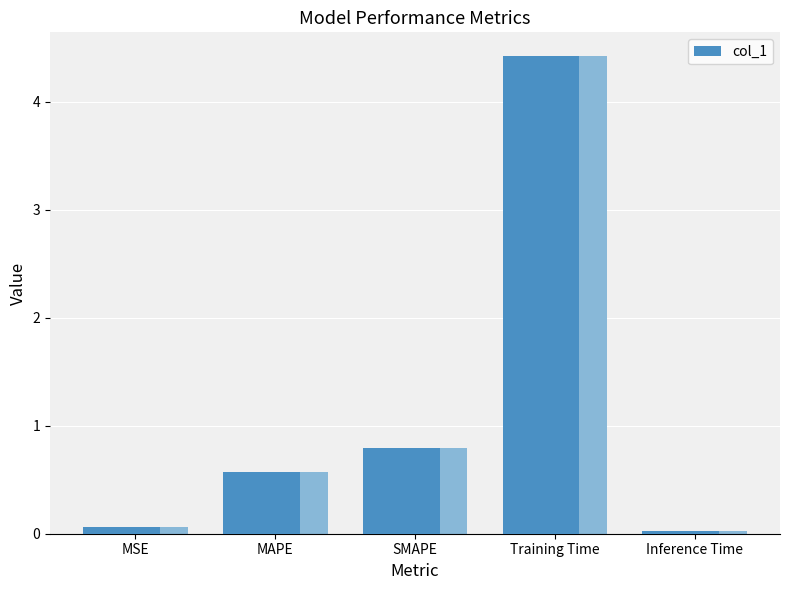

How many data points does each series have?

5